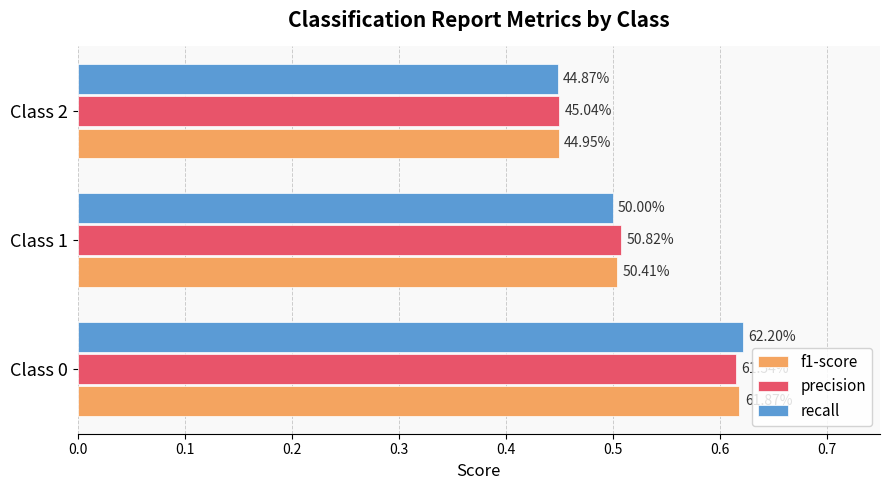

What is the difference between the second highest and minimum values in the recall series?

0.1